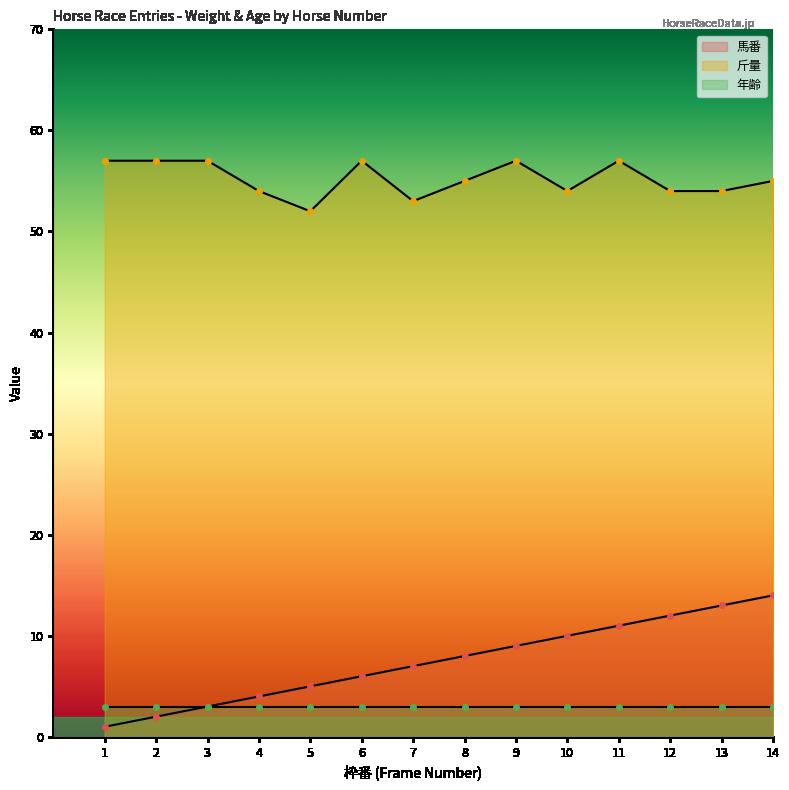

True or false: 斤量 and 馬番 intersect in this chart.

False